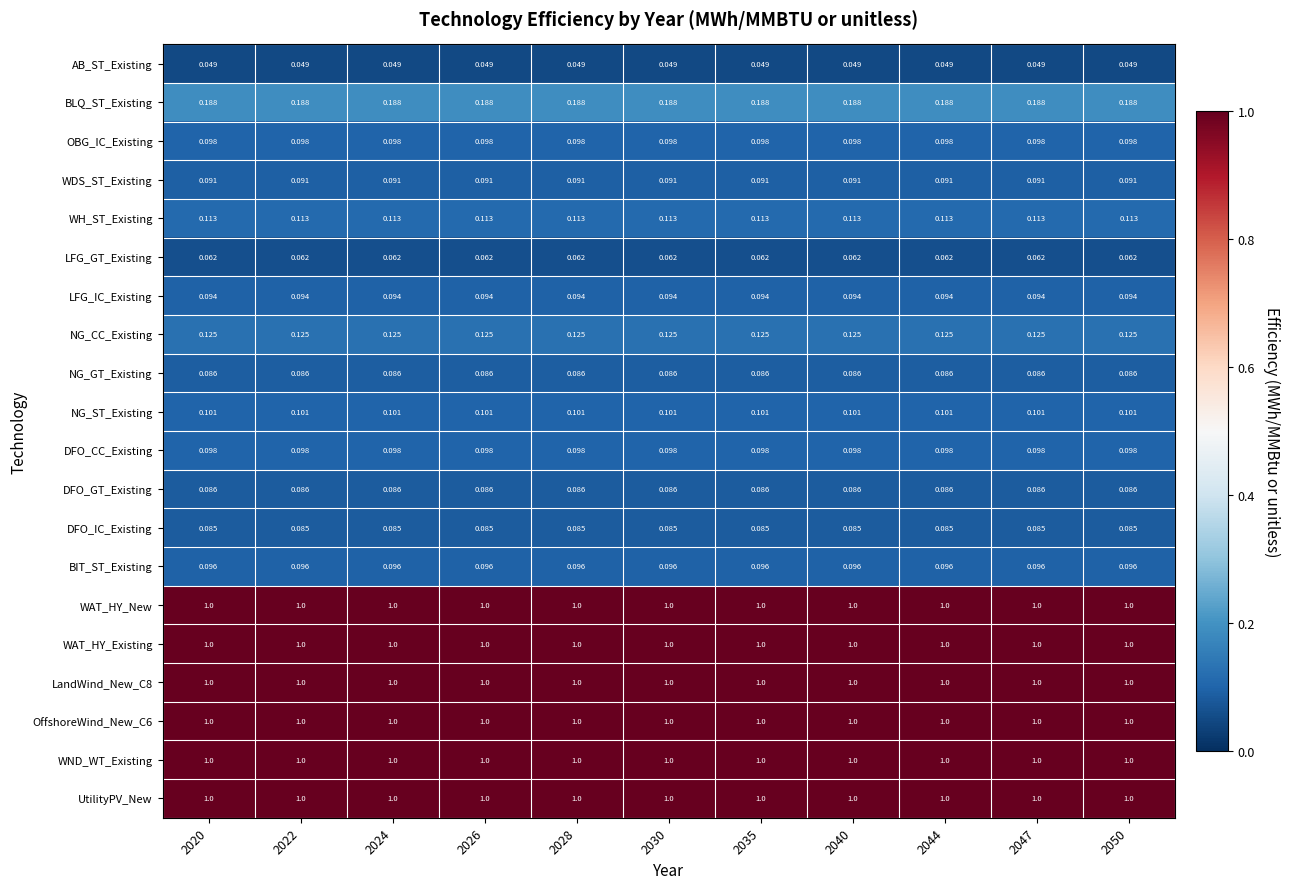

Is the value of NG_ST_Existing at 2030 greater than the value of OBG_IC_Existing at 2020?

Yes